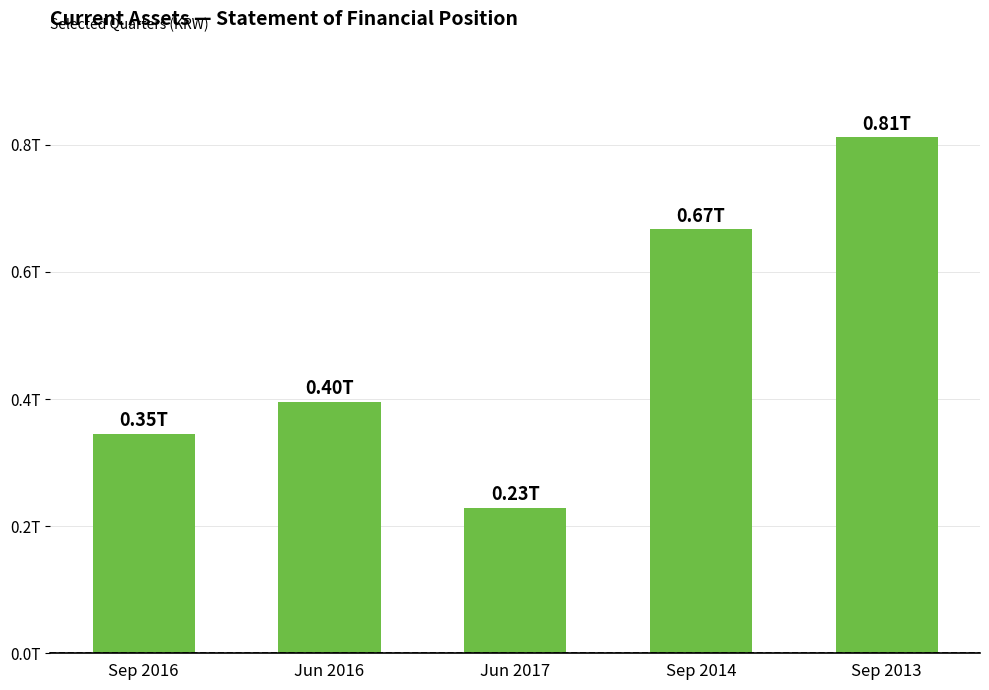

What is the value of the 5th bar from the left?

0.8